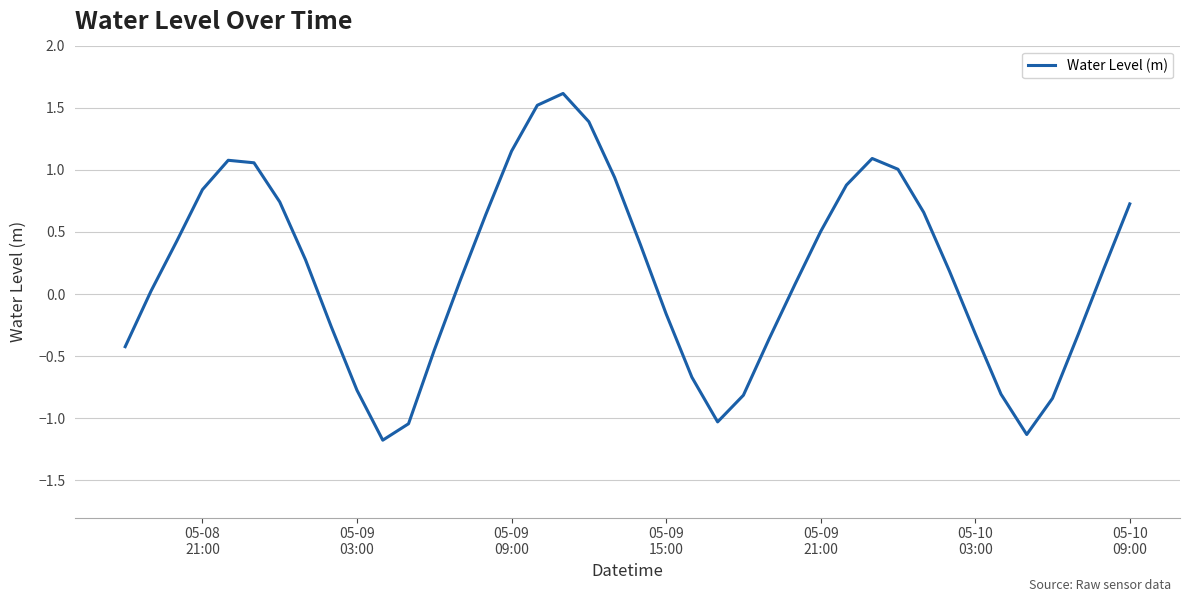

What is the greatest value displayed?

1.6